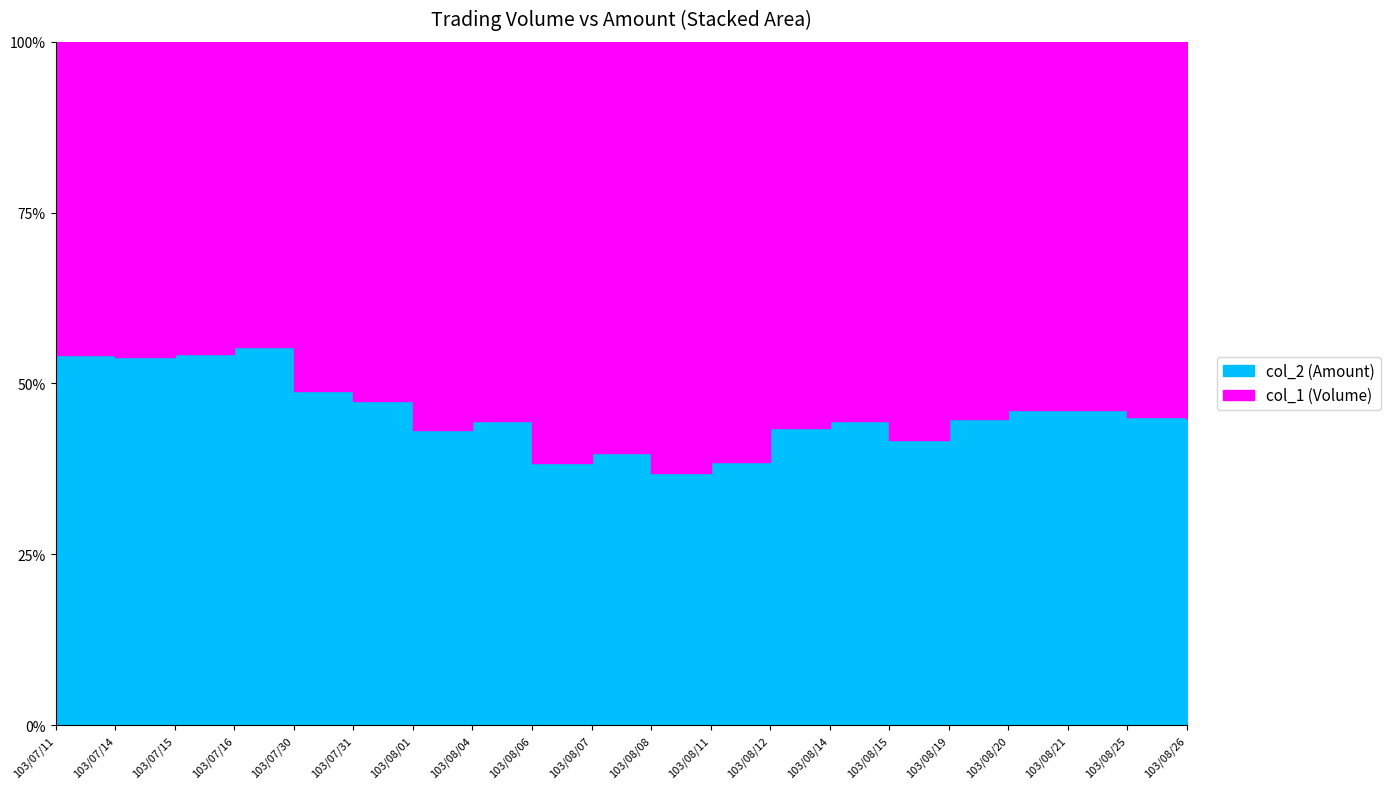

What is the value of the col_2 point at the 11th from the left?

230870